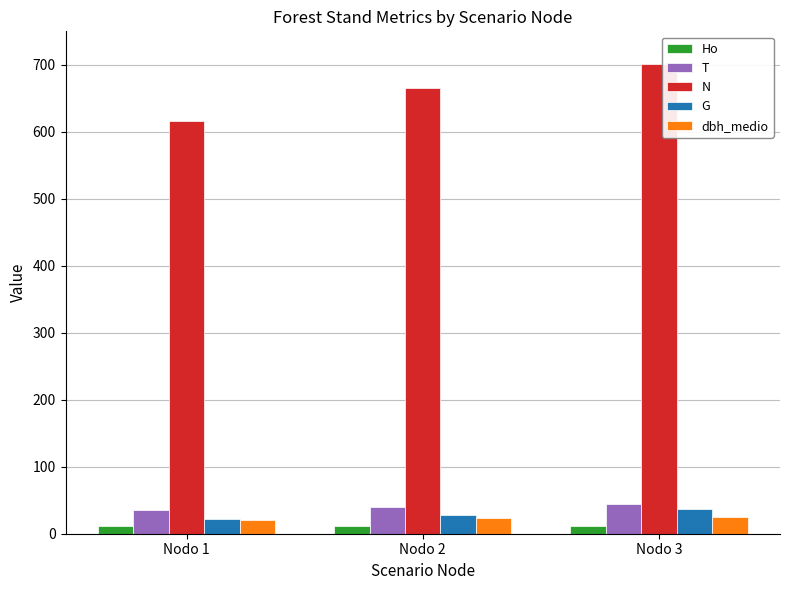

What is the value of the N bar at the 1st from the left?

615.4